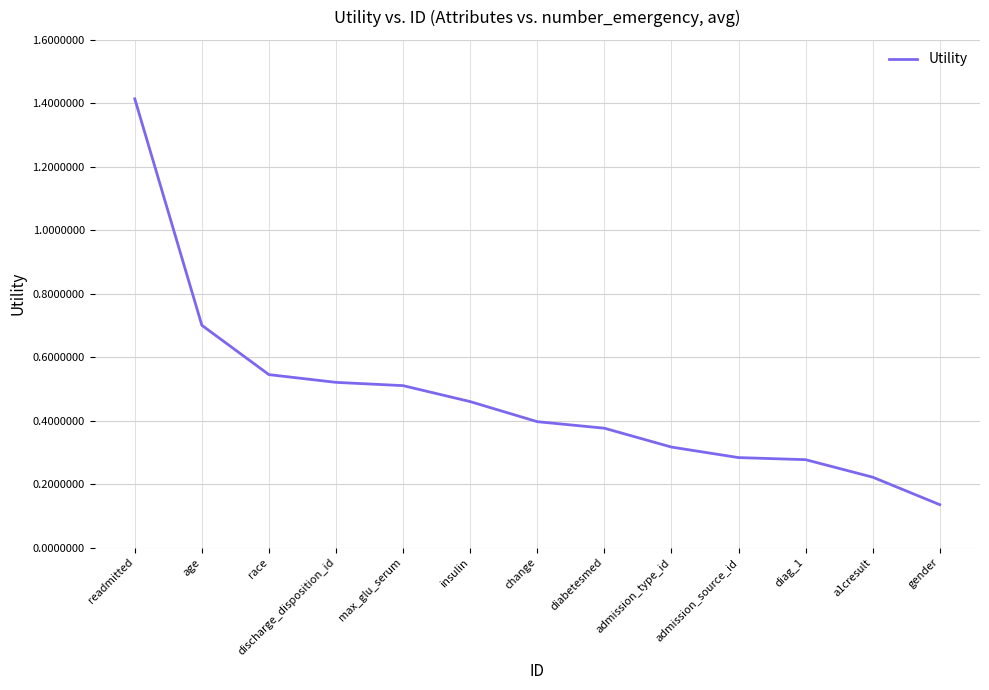

What position from the left is diabetesmed?

8